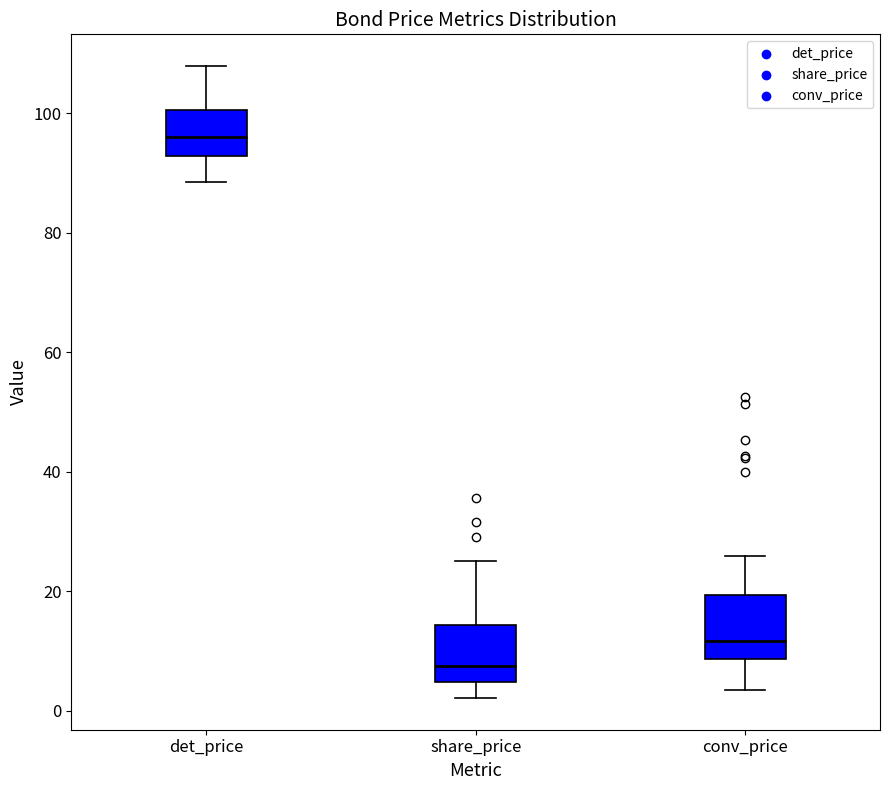

Reading left to right, read every box against the y-axis: the position of its median line, the range the box covers, and the ends of its whiskers. The values are not printed on the chart, so give them approximately, as read against the axis.

det_price: median 96, box 92 to 100, whiskers 88 to 108
share_price: median 8, box 4 to 14, whiskers 2 to 24
conv_price: median 12, box 8 to 20, whiskers 4 to 26